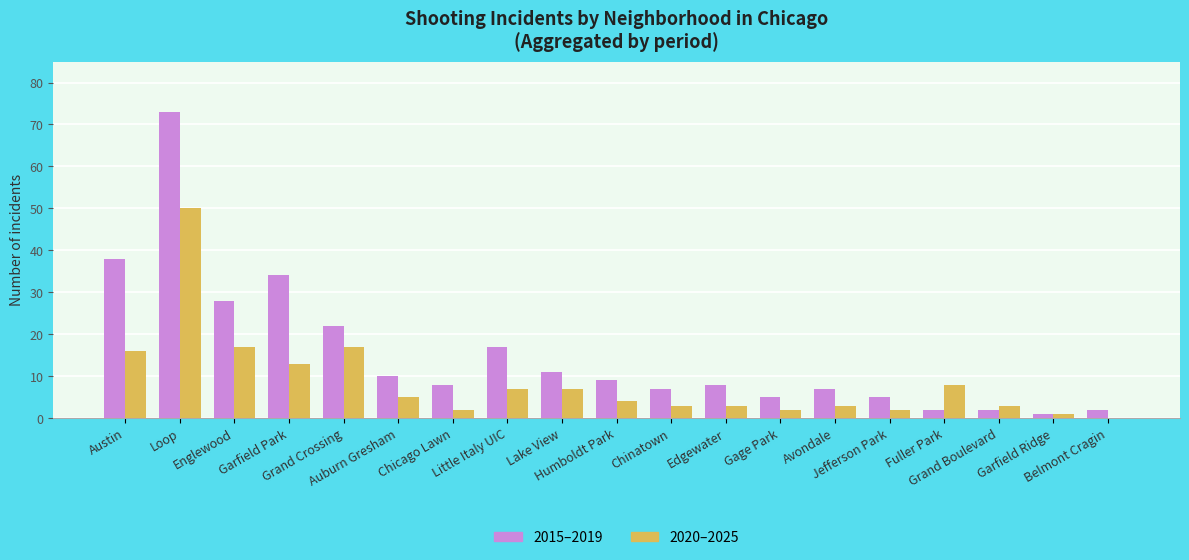

How many groups of bars are there?

19